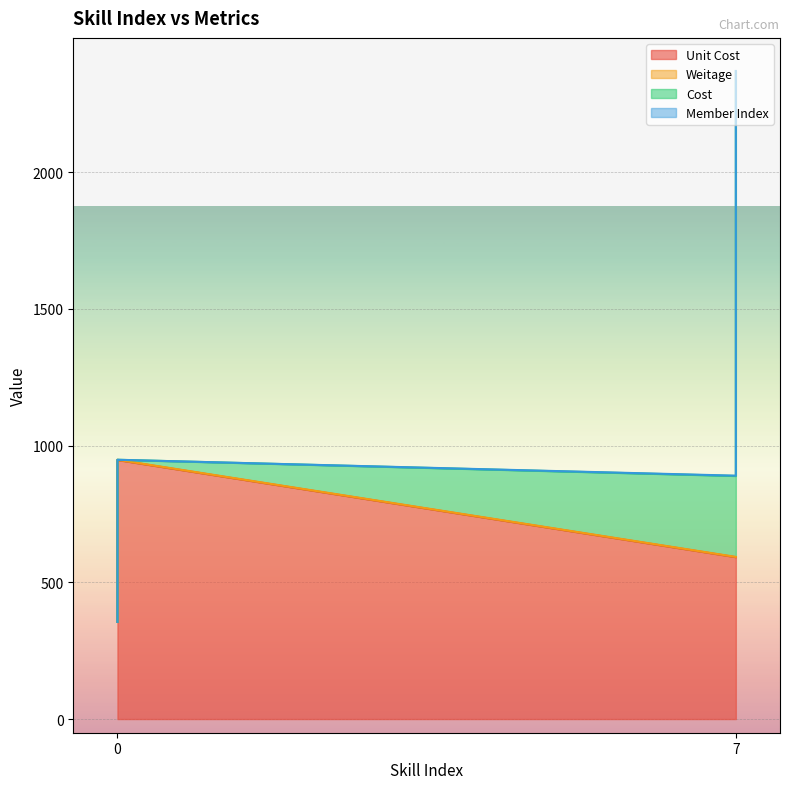

What is the difference between the second highest and second lowest values in the Cost series?

295.9